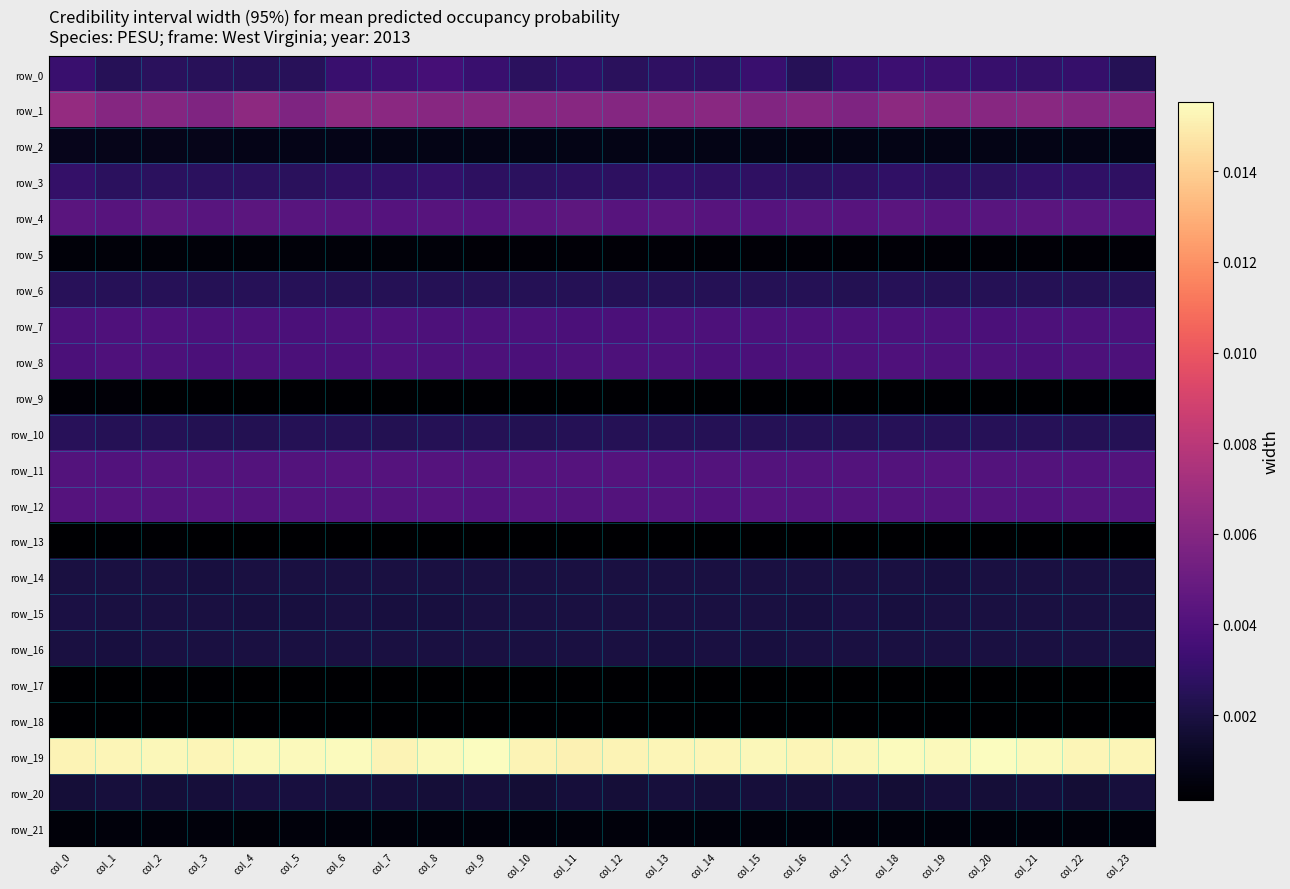

Which series has the largest range (max minus min)?

row_0